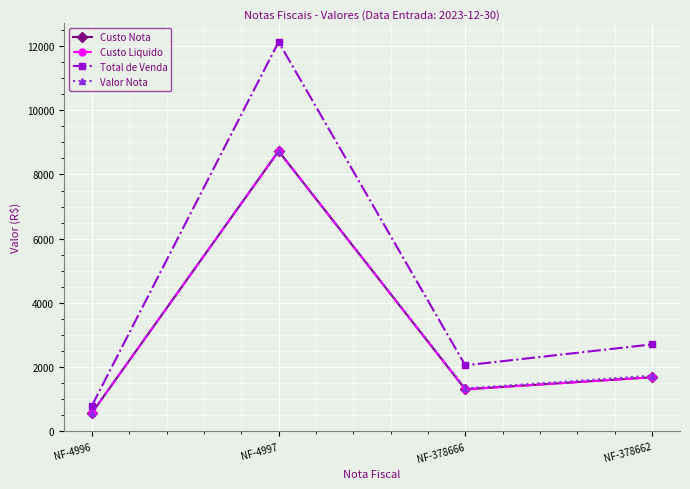

Which has a higher value, NF-4996 or NF-378662?

NF-378662